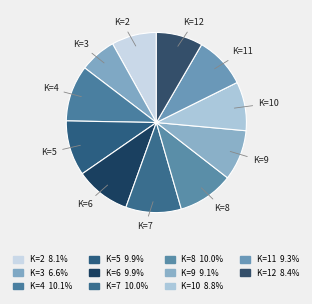

What is the ratio of the value at K=11 to the value at K=4?

0.9